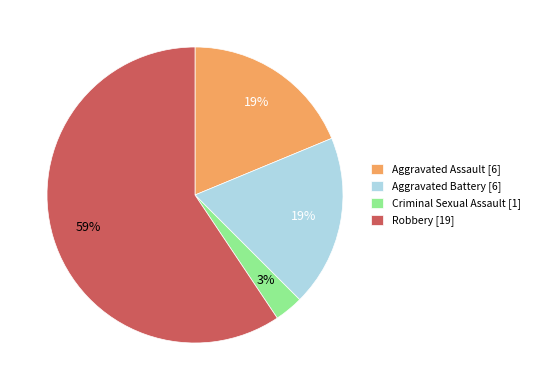

True or false: Aggravated Battery accounts for 19% of the total.

True